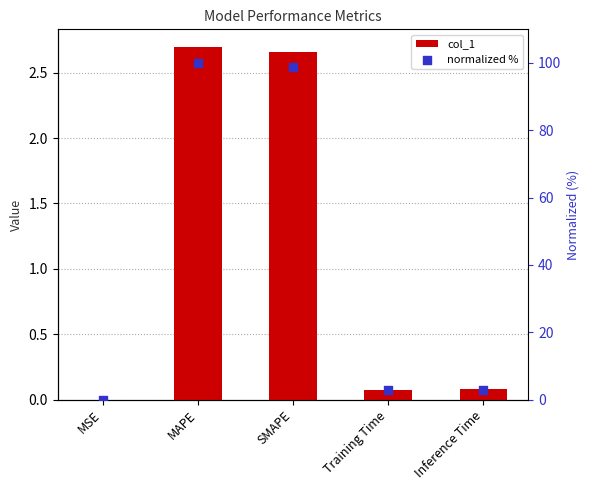

What is the total value across all series at Inference Time?

3.0